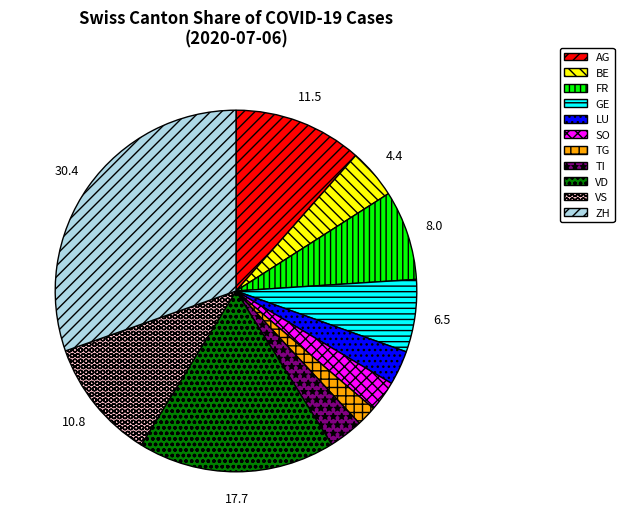

How many segments does this pie chart have?

11